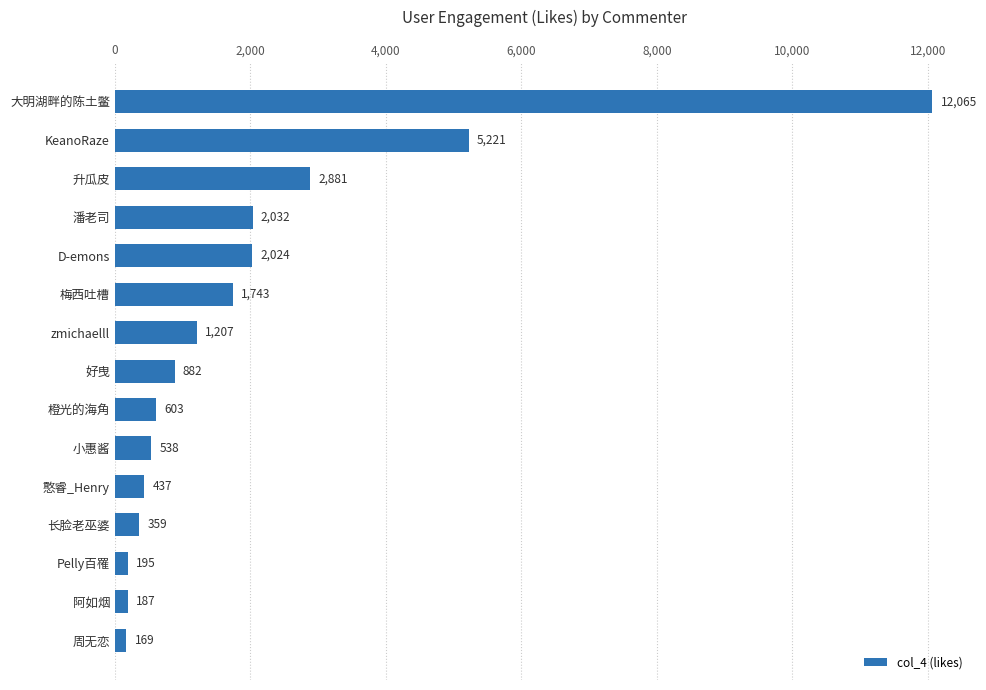

Rank the categories by value from highest to lowest.

大明湖畔的陈土鳖, KeanoRaze, 升瓜皮, 潘老司, D-emons, 梅西吐槽, zmichaelll, 好曳, 橙光的海角, 小惠酱, 憨睿_Henry, 长脸老巫婆, Pelly百罹, 阿如烟, 周无恋